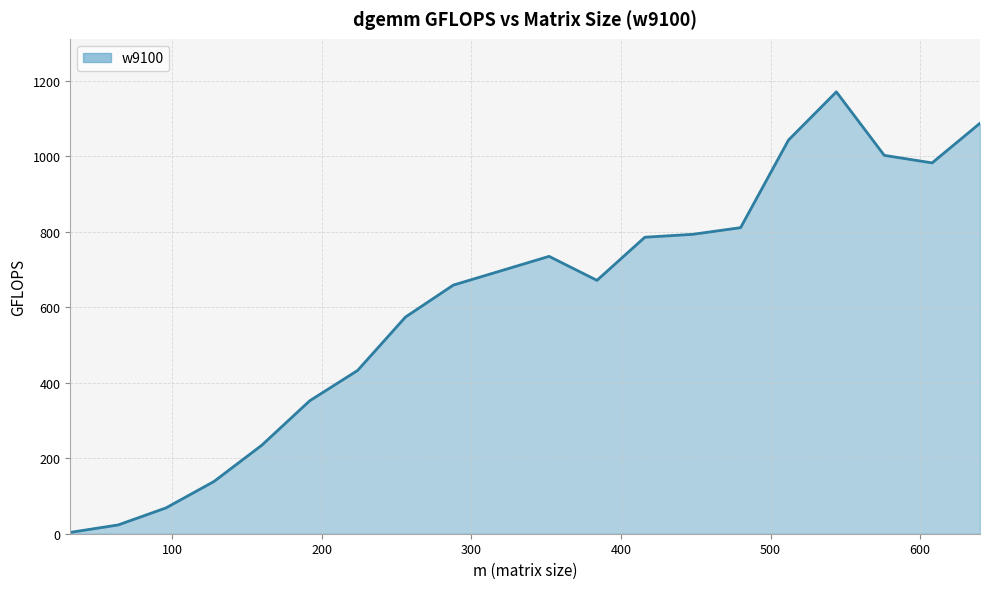

What is the maximum value shown in the chart?

1171.2